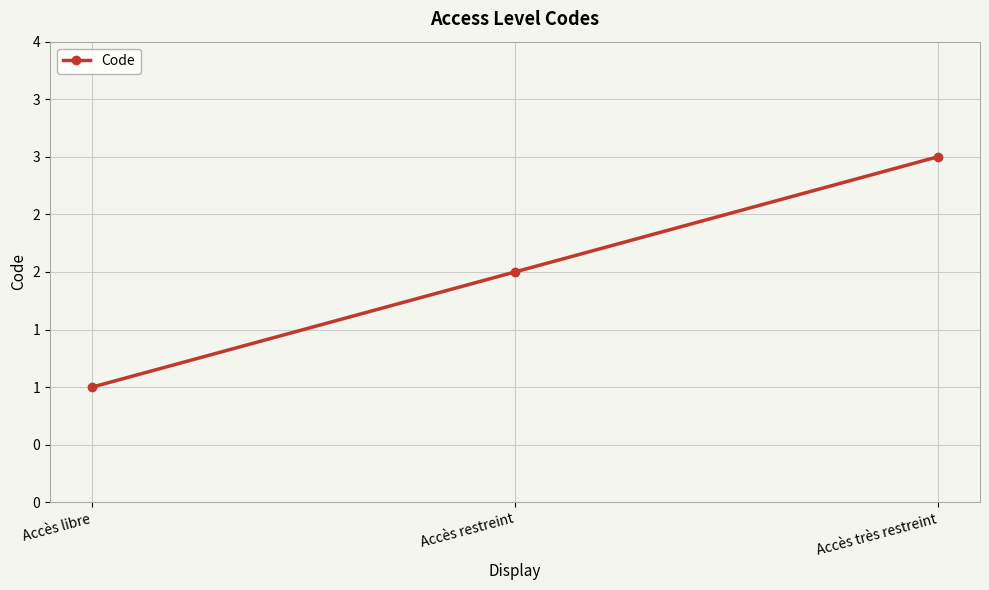

What is the value of the 3rd point from the left?

3